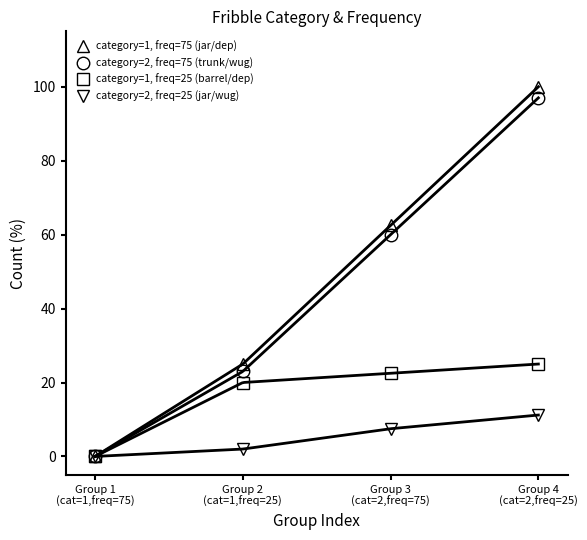

At which category is the sum across all series the highest?

Group 4
(cat=2,freq=25)